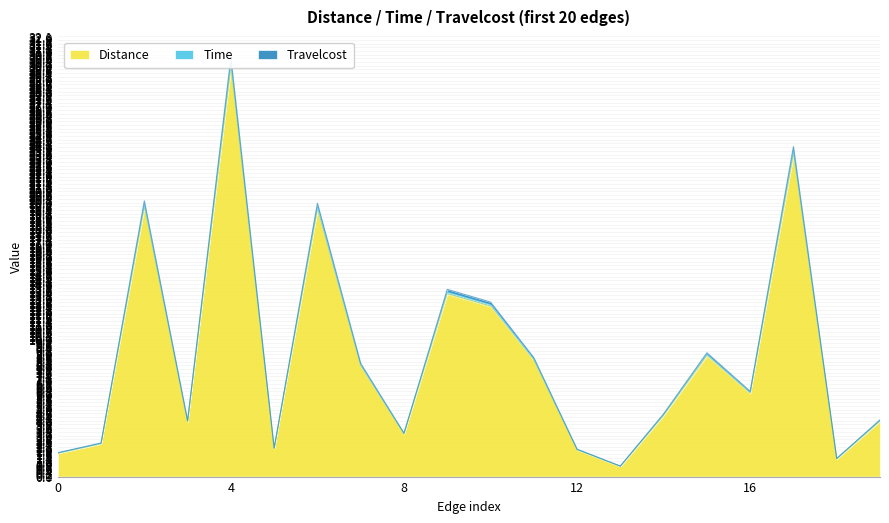

What is the lowest value of the Time series?

0.8